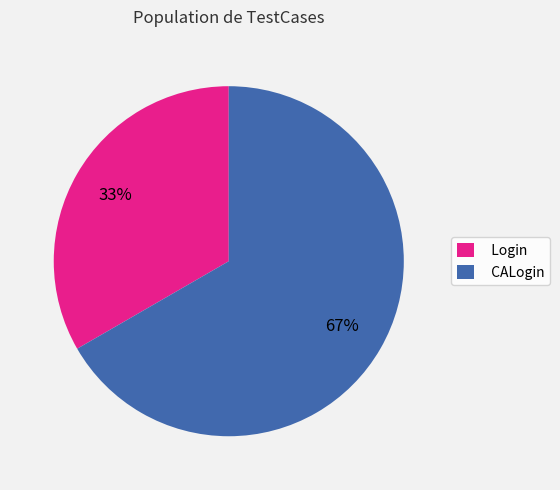

What is the majority slice?

CALogin